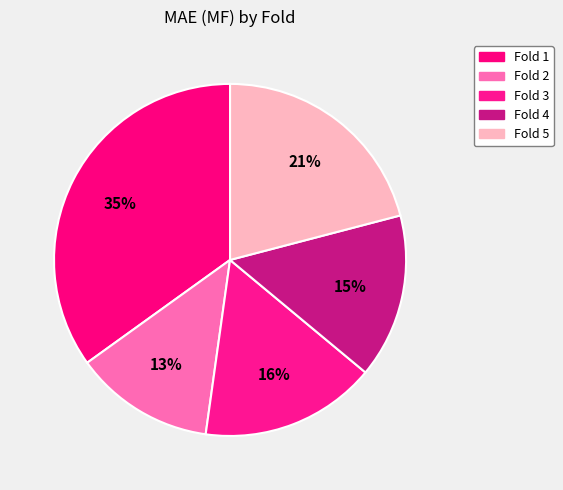

How many slices are in this pie chart?

5